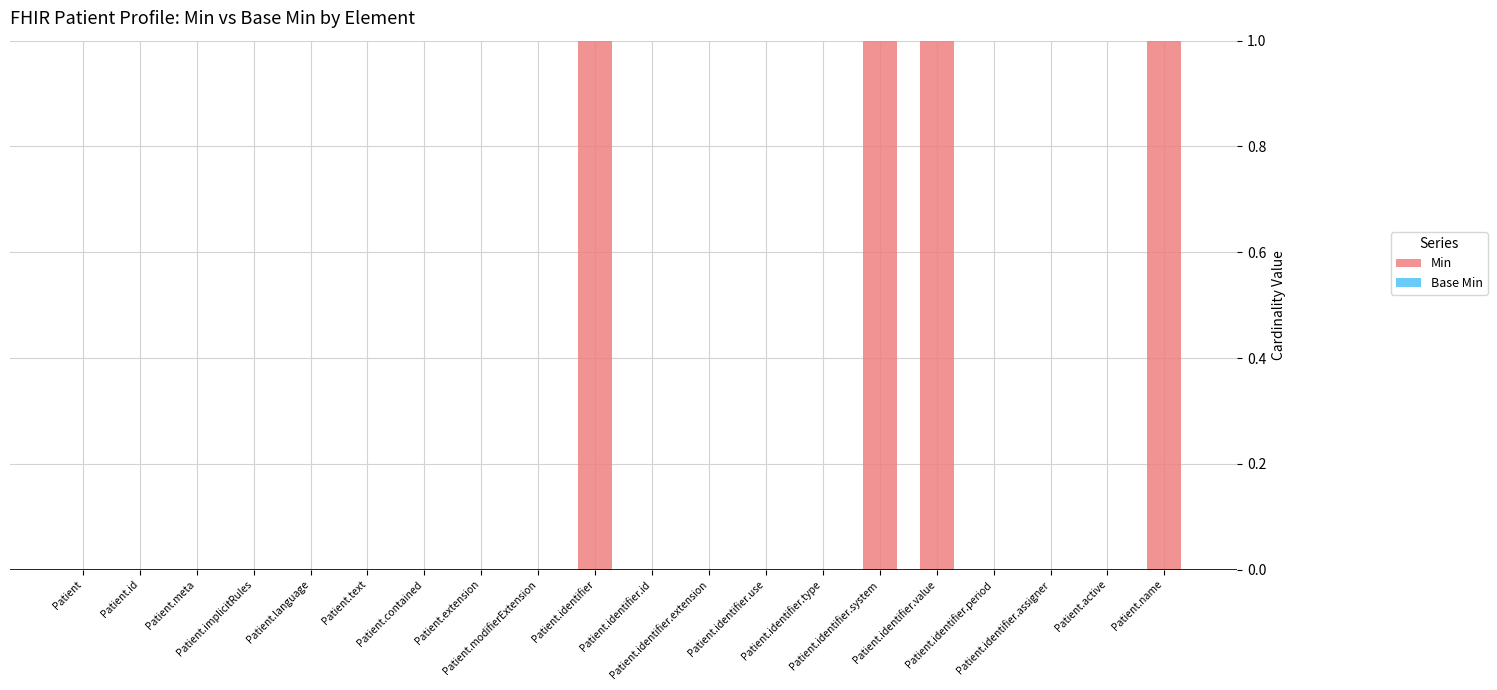

Count the number of categories in the chart.

20